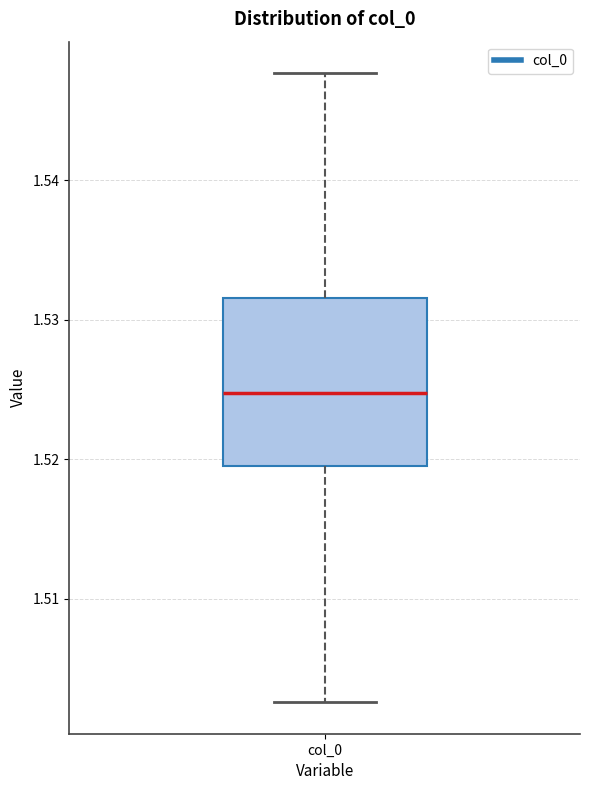

Where does the upper whisker of the box for col_0 end on the y-axis? The values are not printed on the chart, so give them approximately, as read against the axis.

1.548